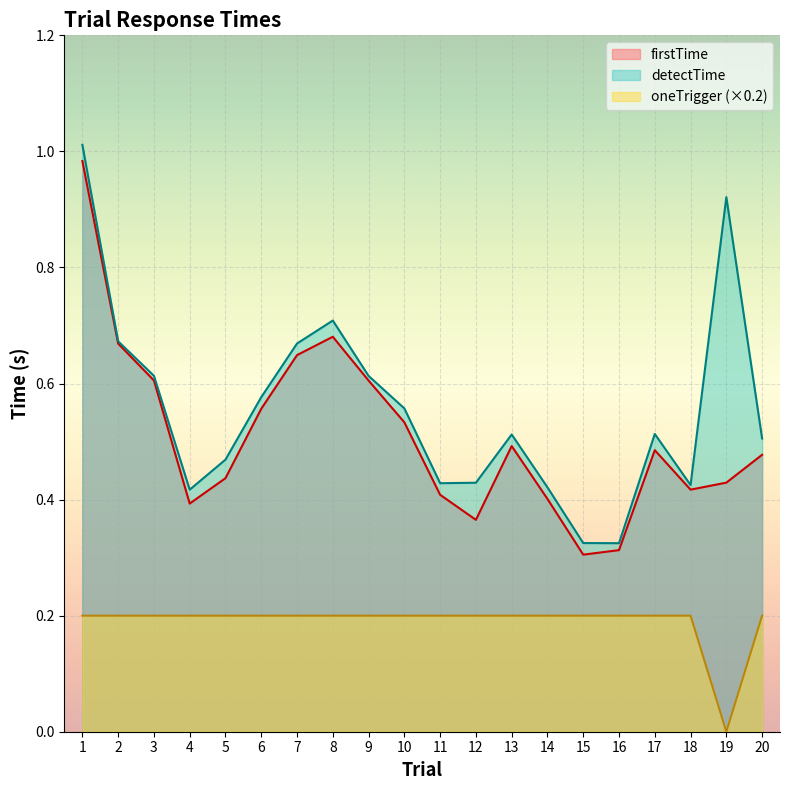

At which category is the sum across all series the highest?

1